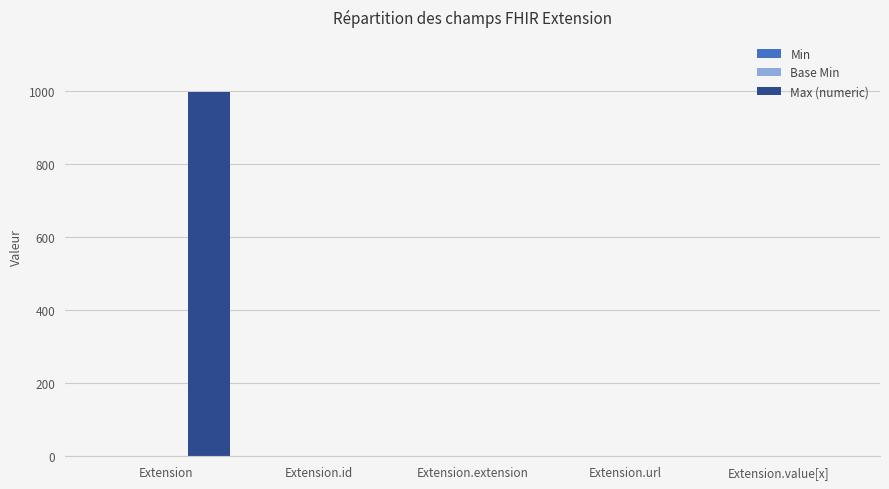

At which category is the sum across all series the highest?

Extension